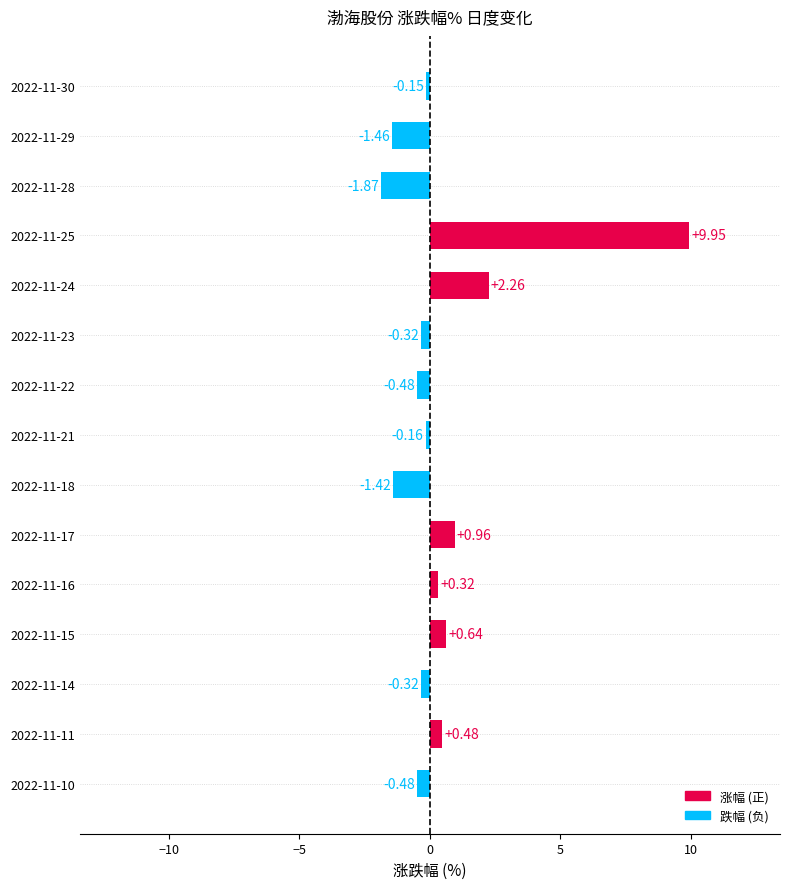

What is the difference between the maximum and second lowest values?

11.4